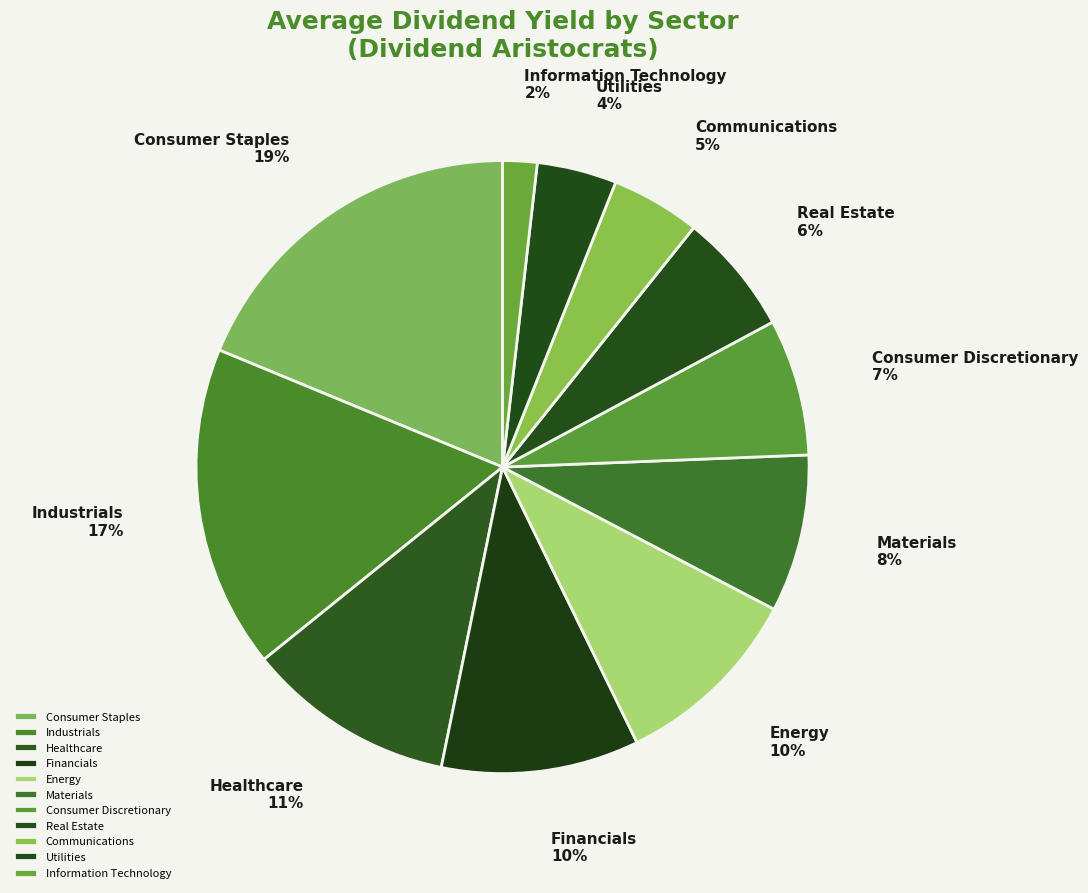

How many segments does this pie chart have?

11